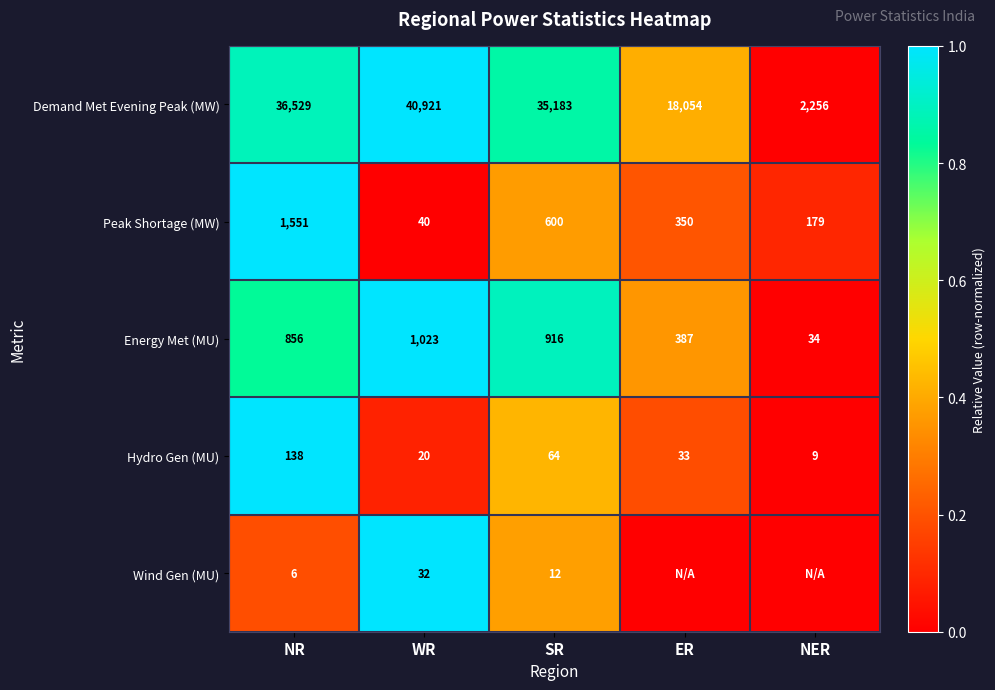

What is the average value of the Demand Met Evening Peak (MW) series?

26589